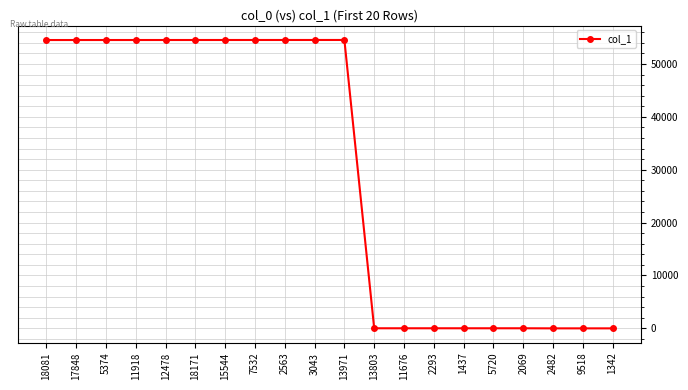

Is it true that the value at 17848 is 54524?

True